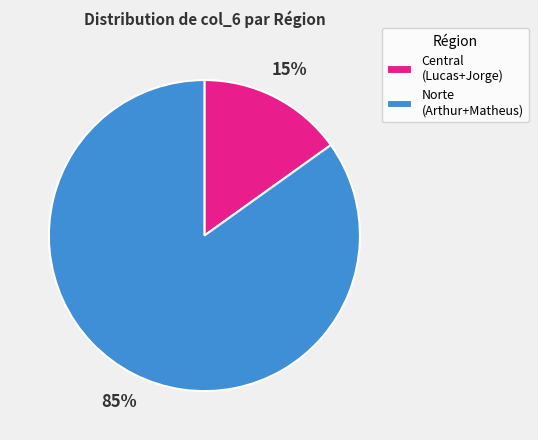

How many slices are in this pie chart?

2